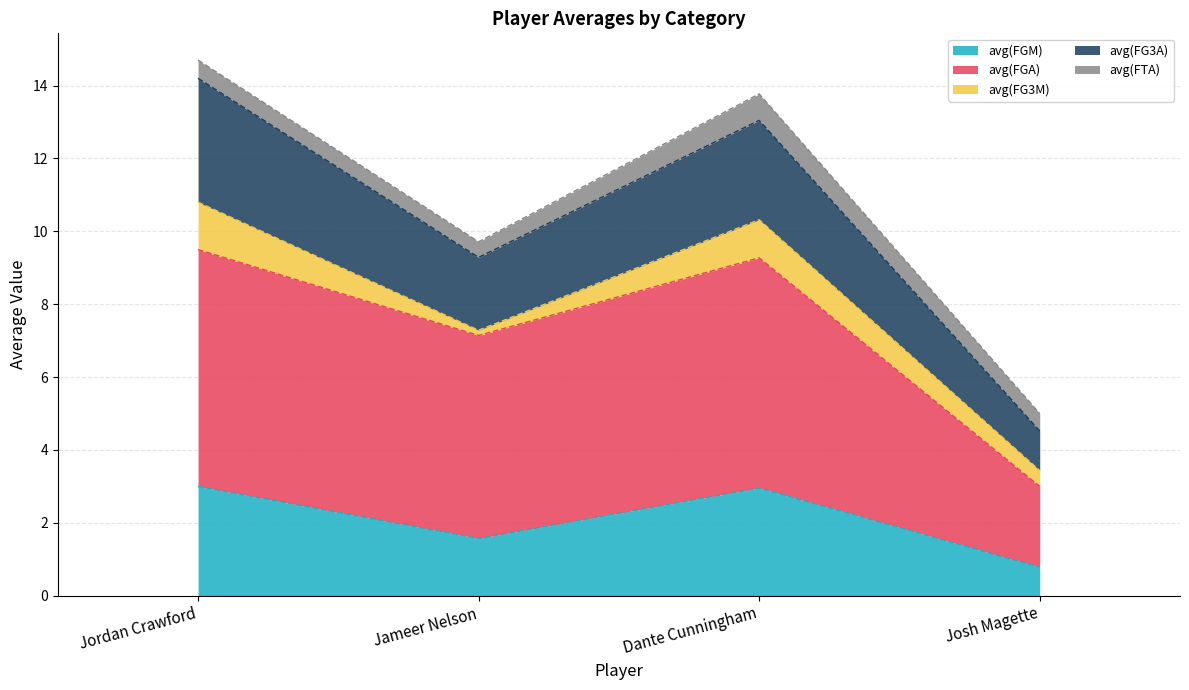

Read the avg(FGM) value at Jordan Crawford.

3.0